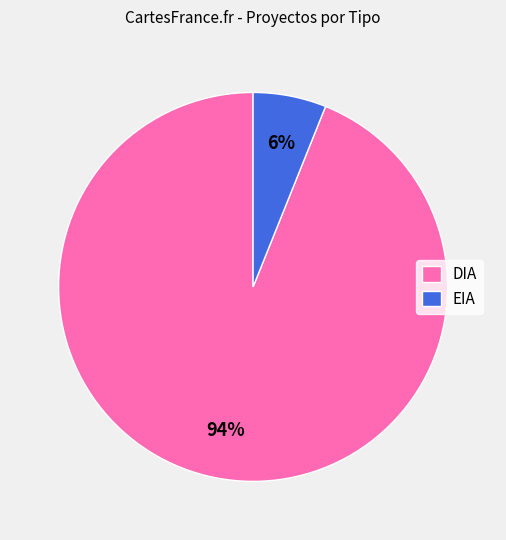

Do DIA and EIA together represent more than half of the pie?

Yes